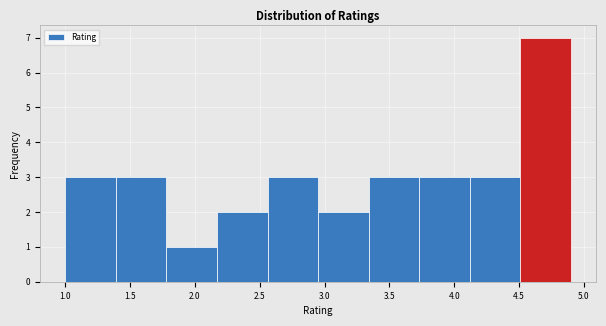

Reading left to right, list every bar in this chart as the range it spans on the x-axis followed by its height. Neither the bar edges nor the heights are printed on the chart, so give them approximately, as read against the axes.

1.00 to 1.39: 3
1.39 to 1.78: 3
1.78 to 2.17: 1
2.17 to 2.56: 2
2.56 to 2.95: 3
2.95 to 3.34: 2
3.34 to 3.73: 3
3.73 to 4.12: 3
4.12 to 4.51: 3
4.51 to 4.90: 7